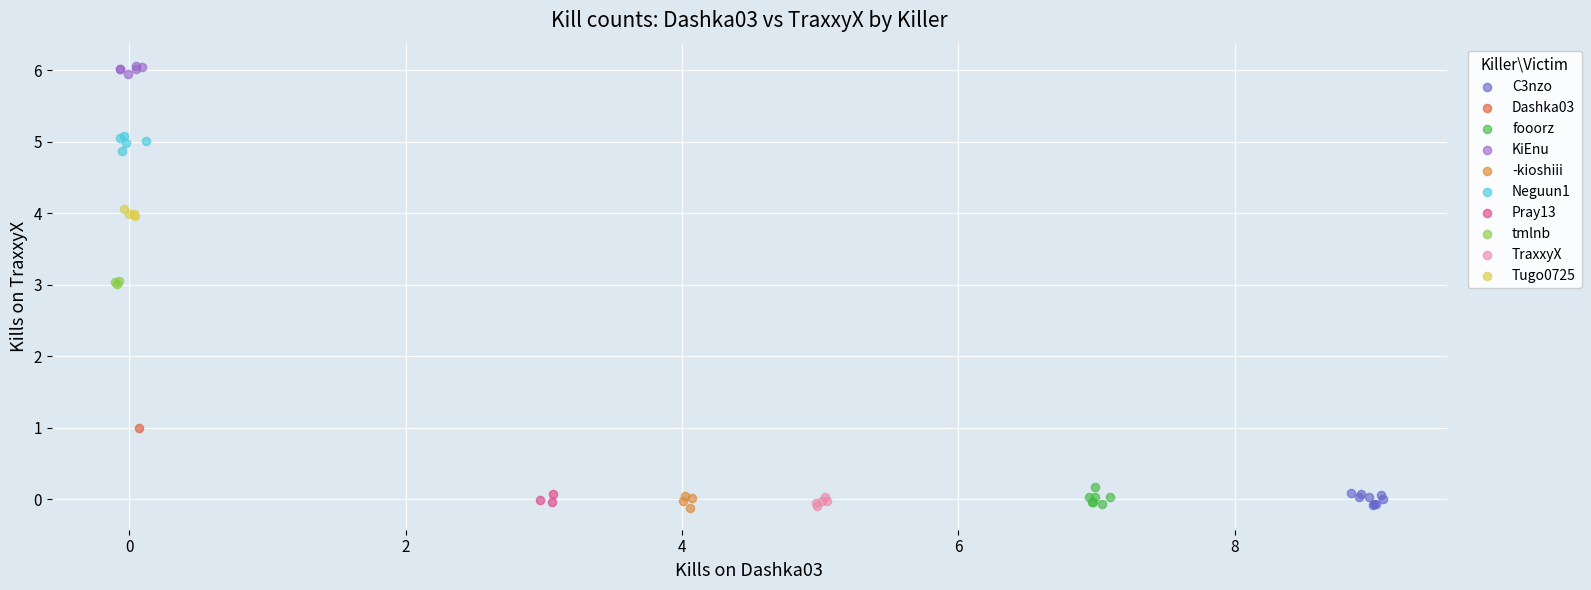

What are all the series names shown in the legend?

C3nzo, Dashka03, fooorz, KiEnu, -kioshiii, Neguun1, Pray13, tmlnb, TraxxyX, Tugo0725